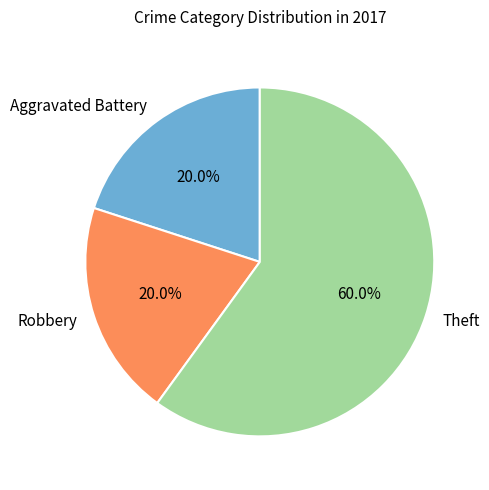

What percentage is the Theft slice, to the nearest percent?

60%